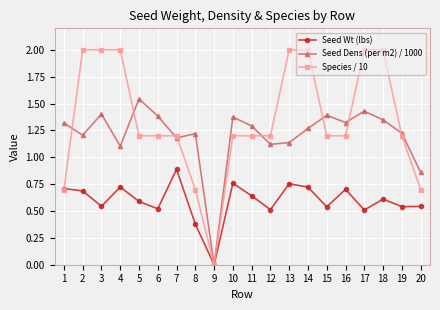

Is the value of Species / 10 at 7 greater than the value of Seed Dens (per m2) / 1000 at 15?

No